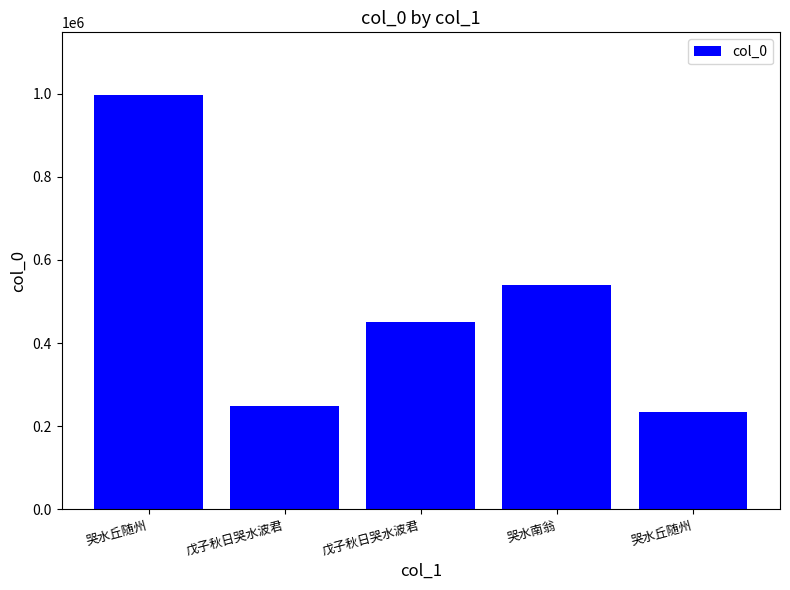

What is the label of the 2nd bar from the right?

哭水南翁